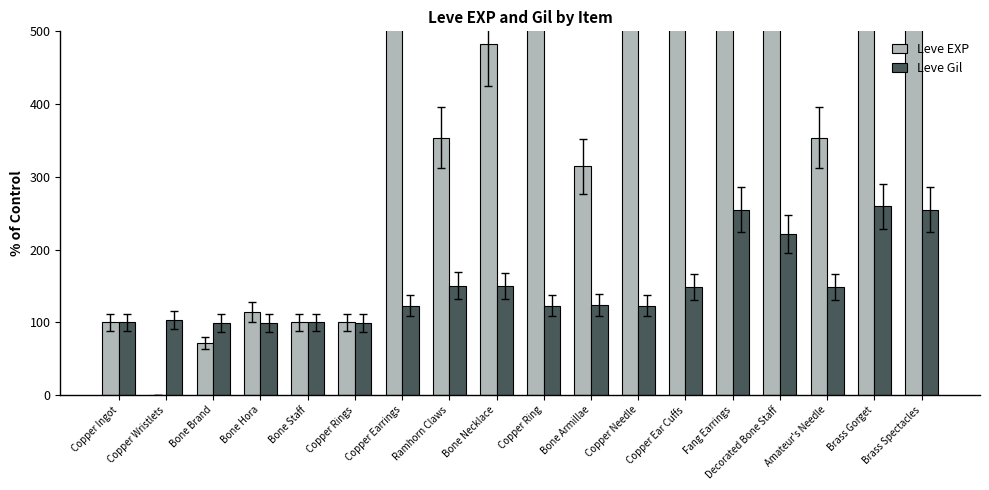

What is the value of the Leve Gil bar at the 10th from the left?

123.0